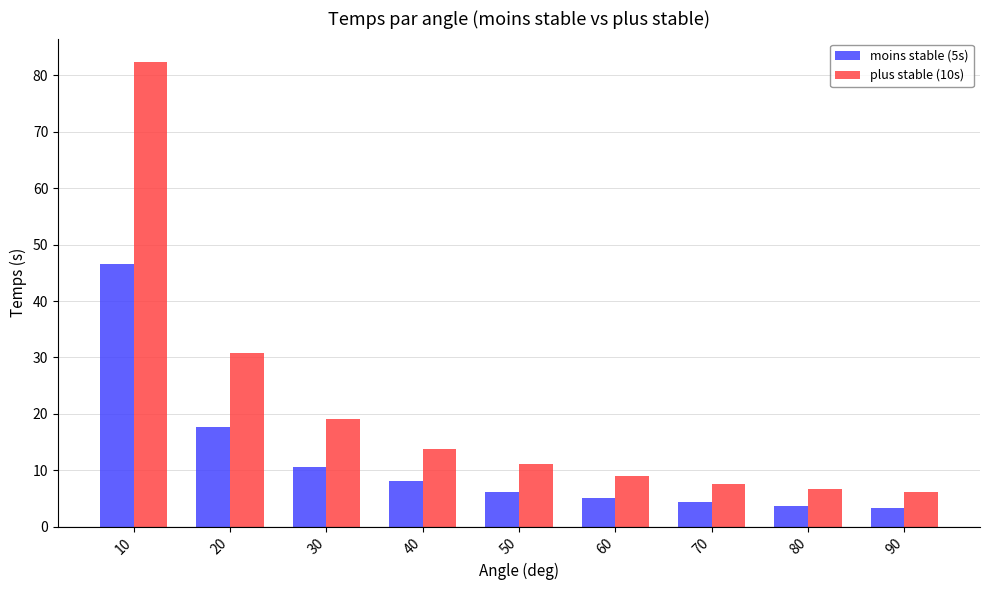

The plus stable (10s) series shows 13.8 at 40. True or false?

True